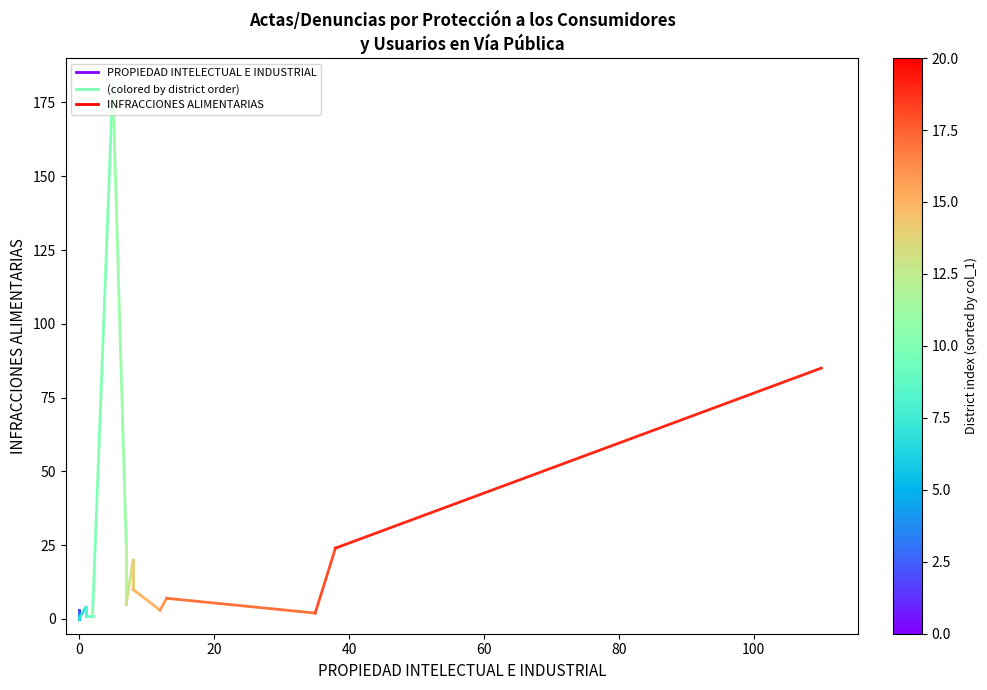

Does the chart display data point markers on the line(s)?

No